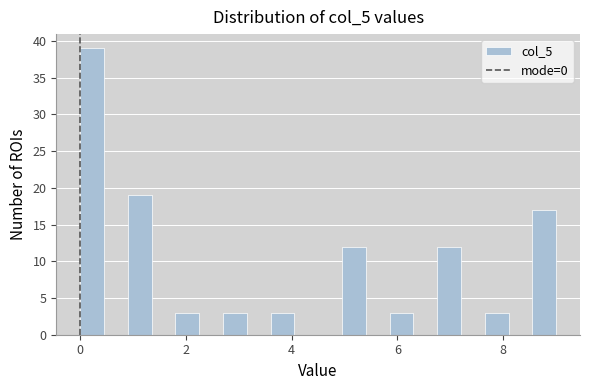

Around what value on the x-axis is the tallest bar? Give the approximate position of its centre, as read against the axis.

0.2